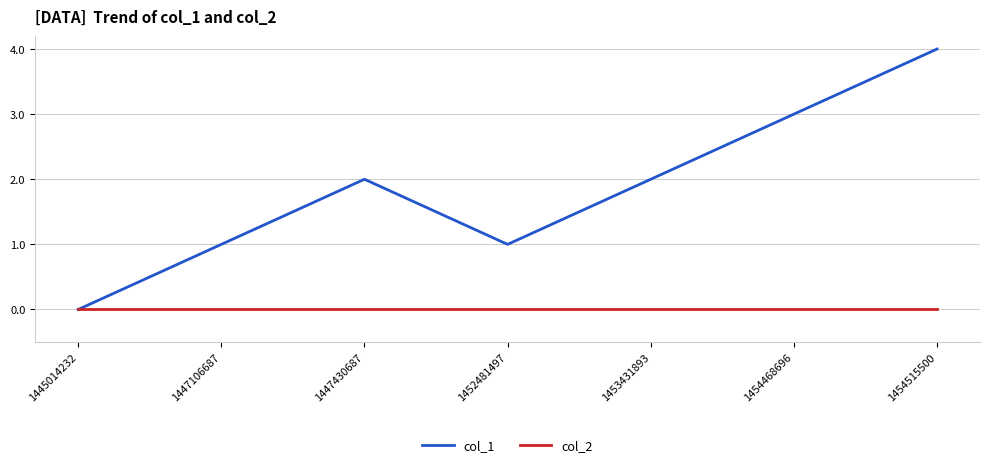

Rank the series at 1447430687 from lowest to highest value.

col_2, col_1